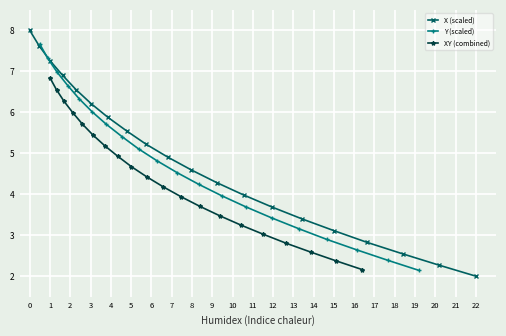

How many times do X (scaled) and Y (scaled) cross each other?

1